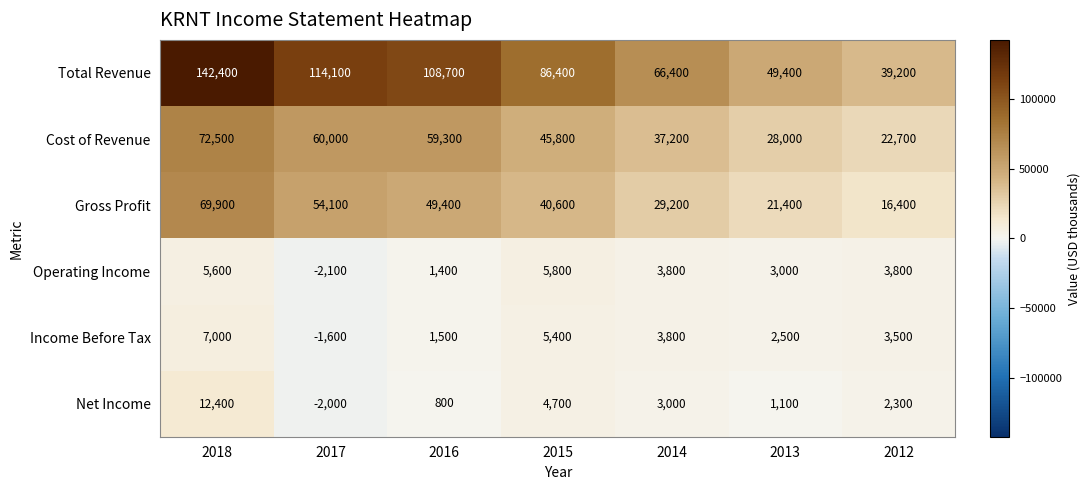

Count the number of categories in the chart.

7